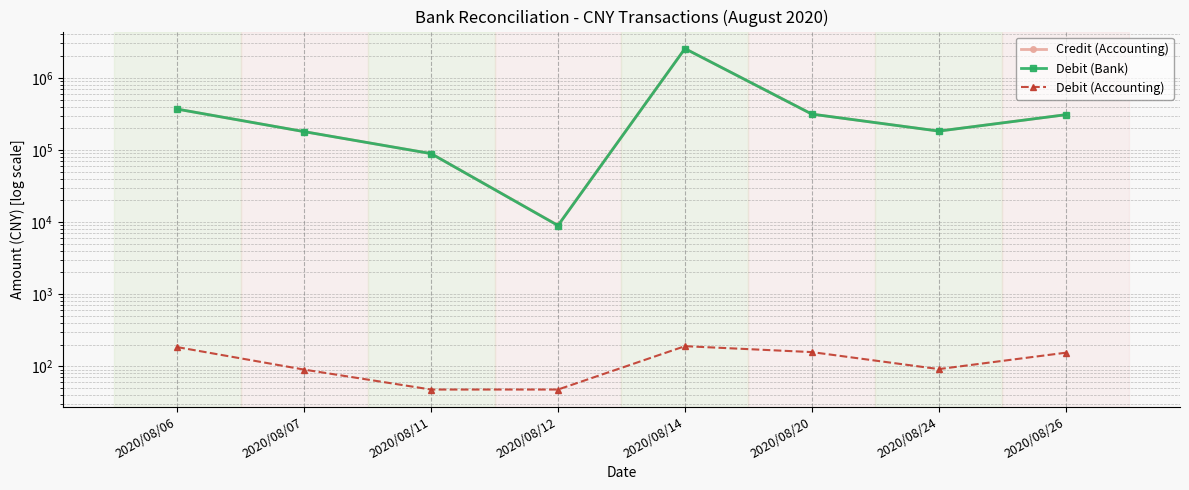

What is the total value across all series at 2020/08/07?

359000.0